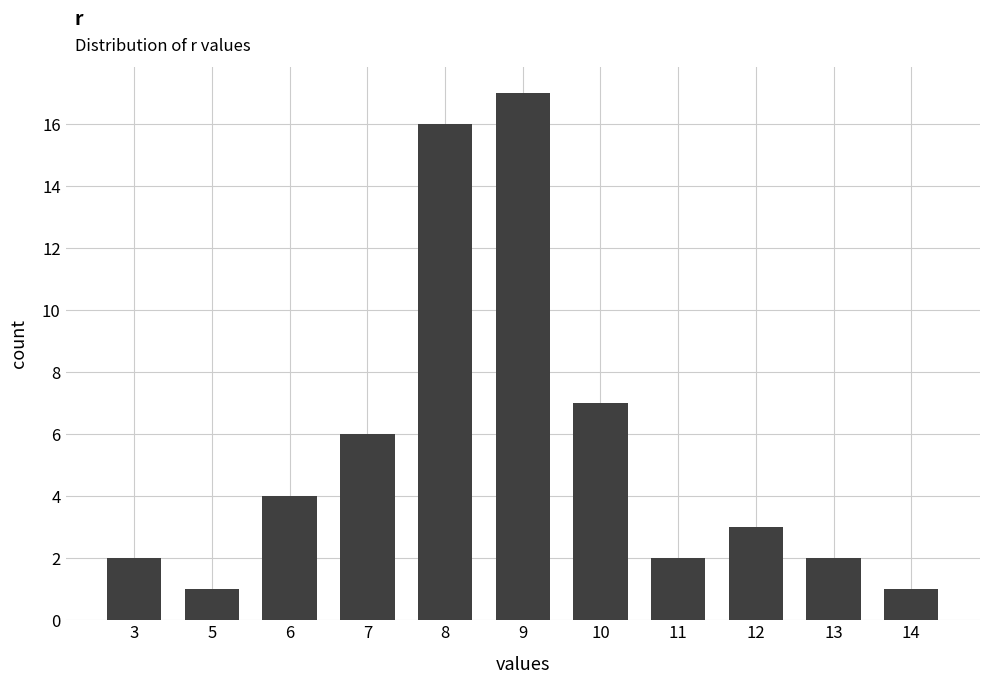

Reading right to left, extract all data points from this chart.

1	2	3	2	7	17	16	6	4	1	2